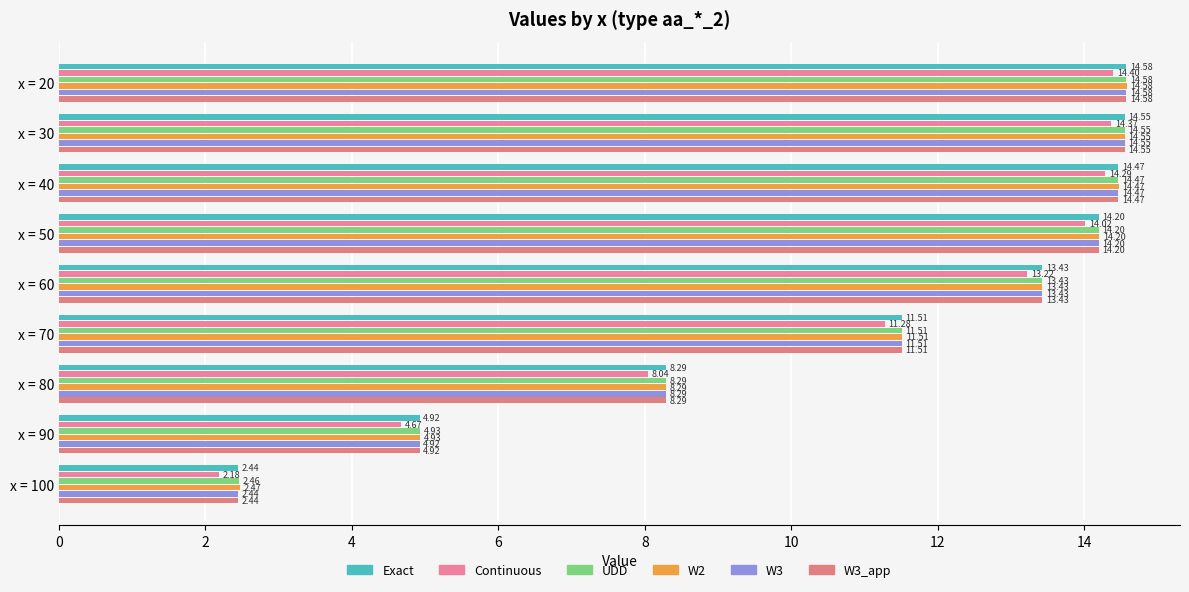

How many data points in Continuous are less than 13?

4